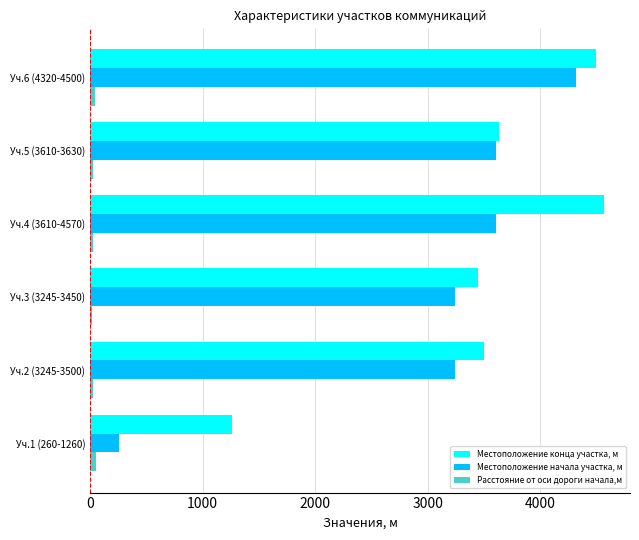

Which category has the highest value in the Местоположение конца участка, м series?

Уч.4 (3610-4570)